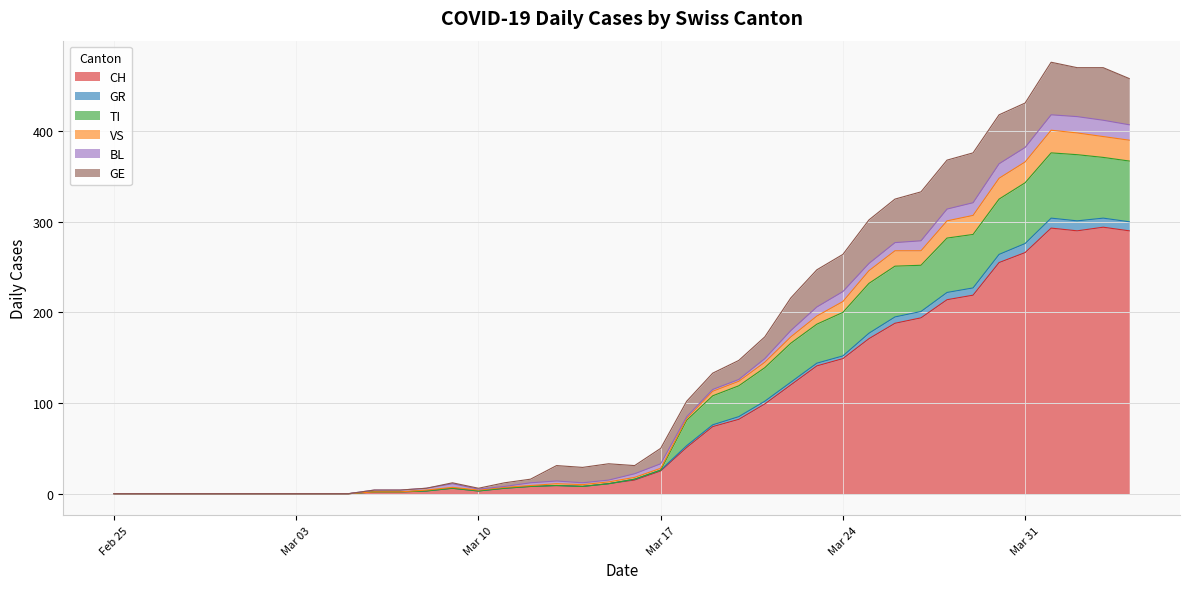

What is the highest value of the CH series?

294